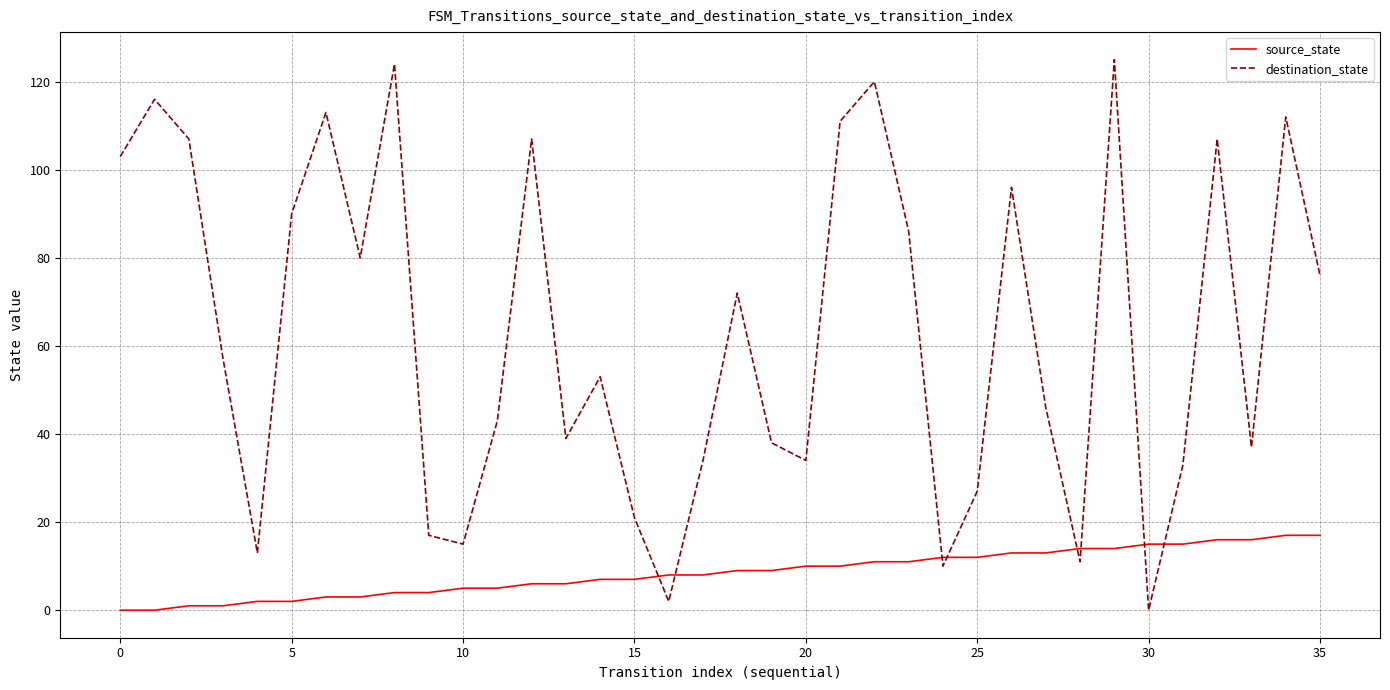

What is the difference between the maximum and minimum values in the destination_state series?

125